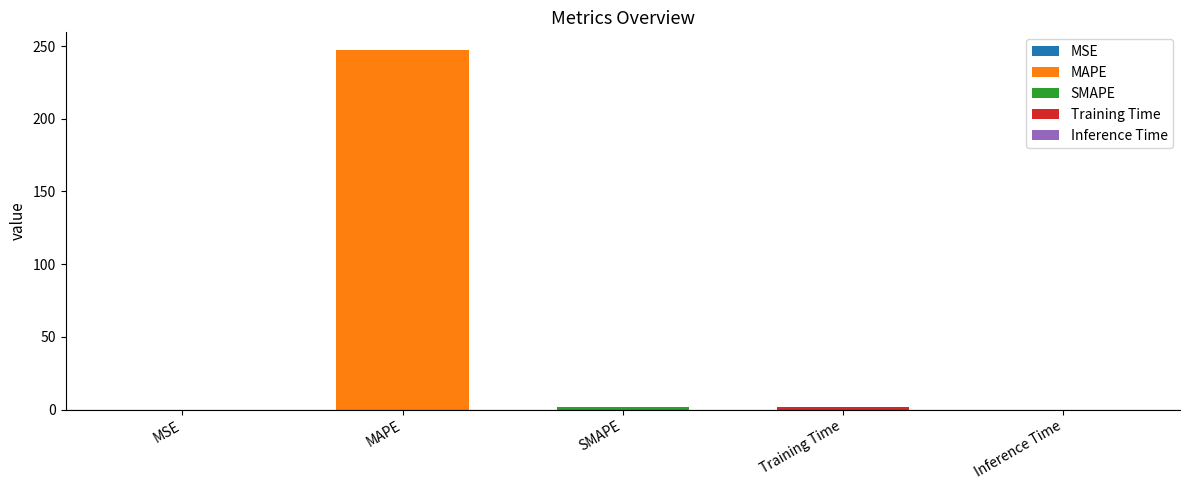

List the labels in order of value, largest first.

MAPE, SMAPE, Training Time, Inference Time, MSE